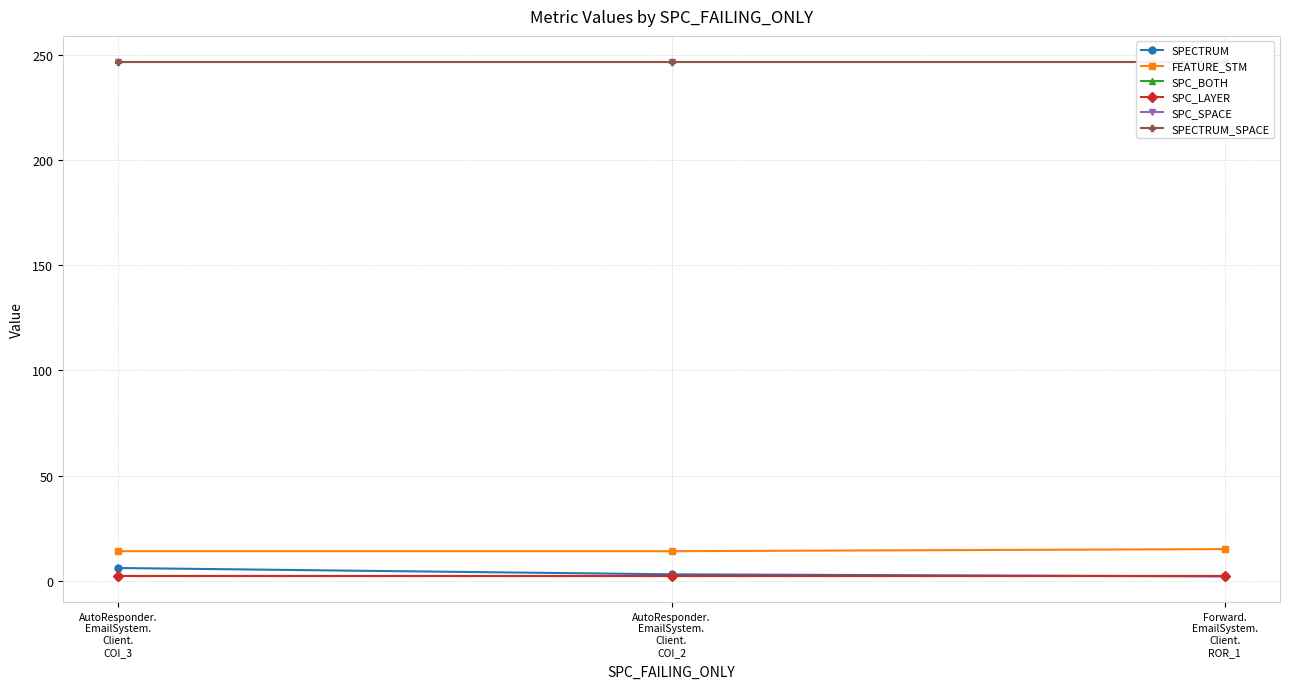

At which category is the sum across all series the highest?

AutoResponder.
EmailSystem.
Client.
COI_3